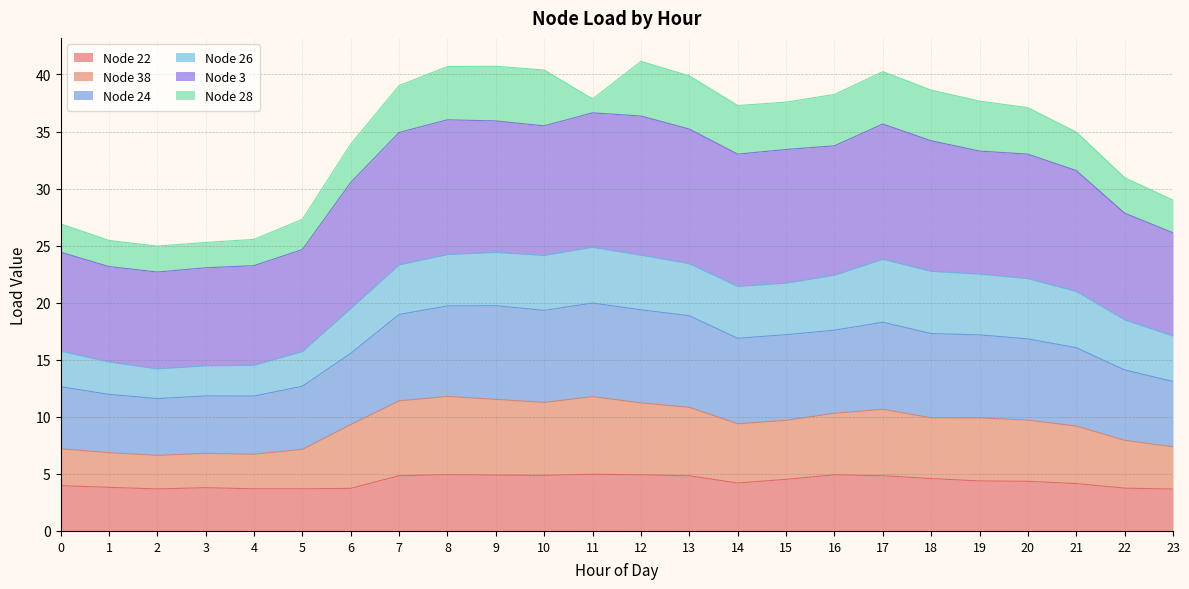

What is the value of the Node 22 point at the 12th from the left?

5.0